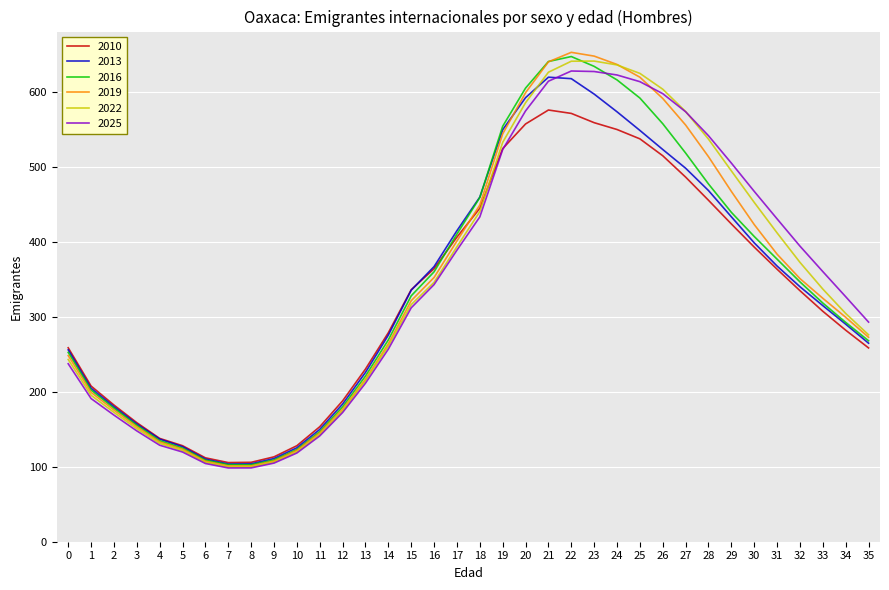

Rank the series by their maximum value, from highest to lowest.

2019, 2016, 2022, 2025, 2013, 2010